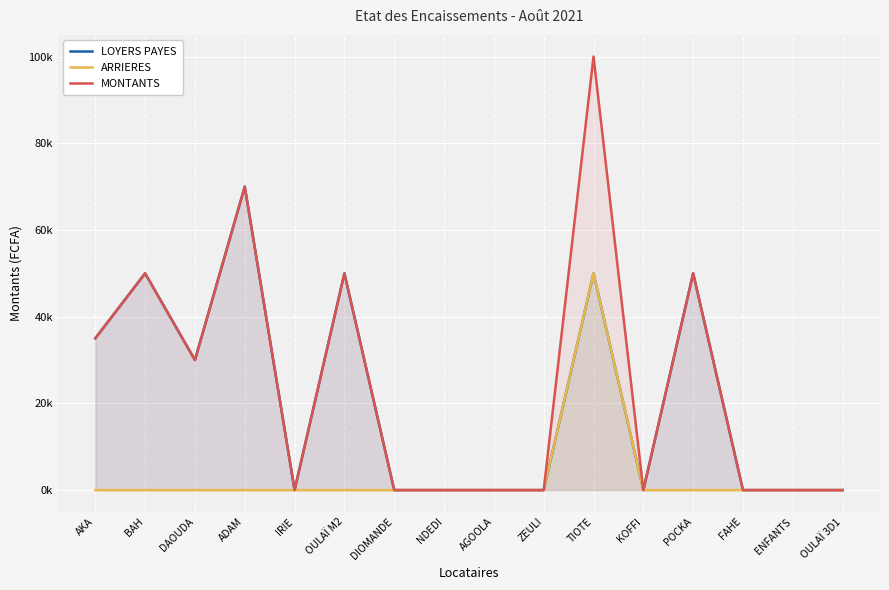

Which series changed the most between IRIE and OULAÏ 3D1?

LOYERS PAYES